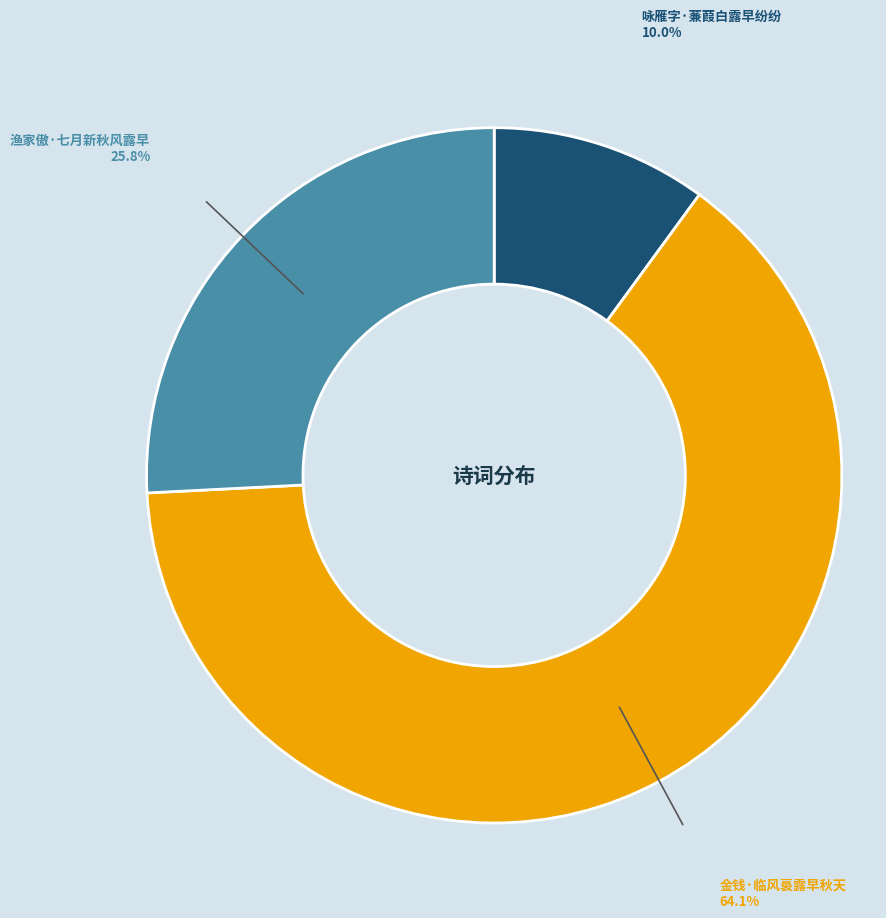

Do 渔家傲·七月新秋风露早 and 金钱·临风裛露早秋天 together represent more than half of the pie?

Yes